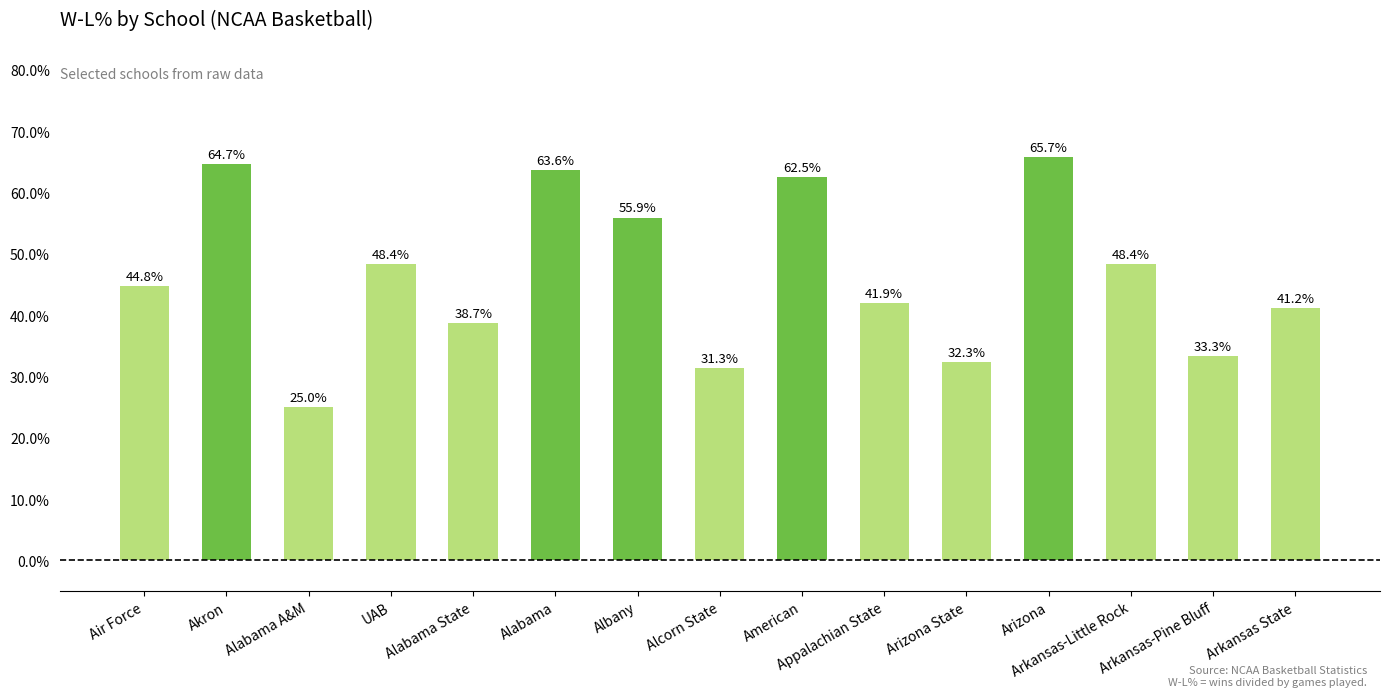

What is the value of the 2nd bar from the left?

0.6